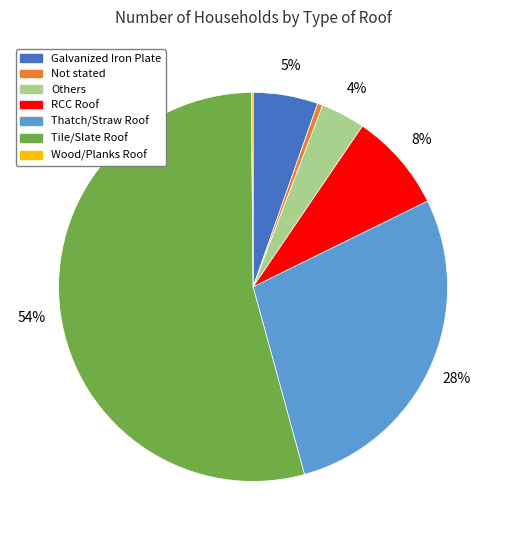

Do Not stated and Tile/Slate Roof together represent more than half of the pie?

Yes